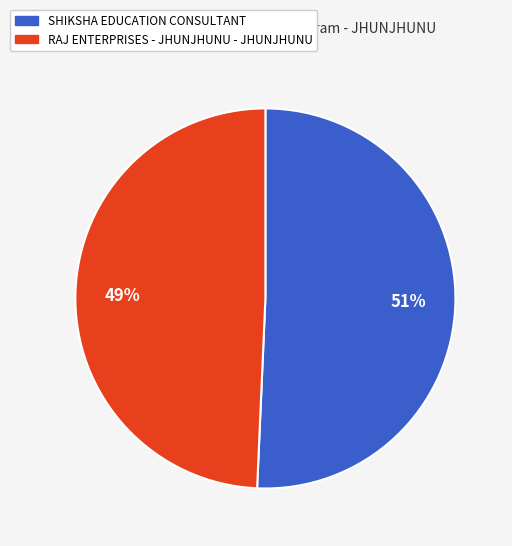

Do SHIKSHA EDUCATION CONSULTANT and RAJ ENTERPRISES - JHUNJHUNU - JHUNJHUNU together represent more than half of the pie?

Yes